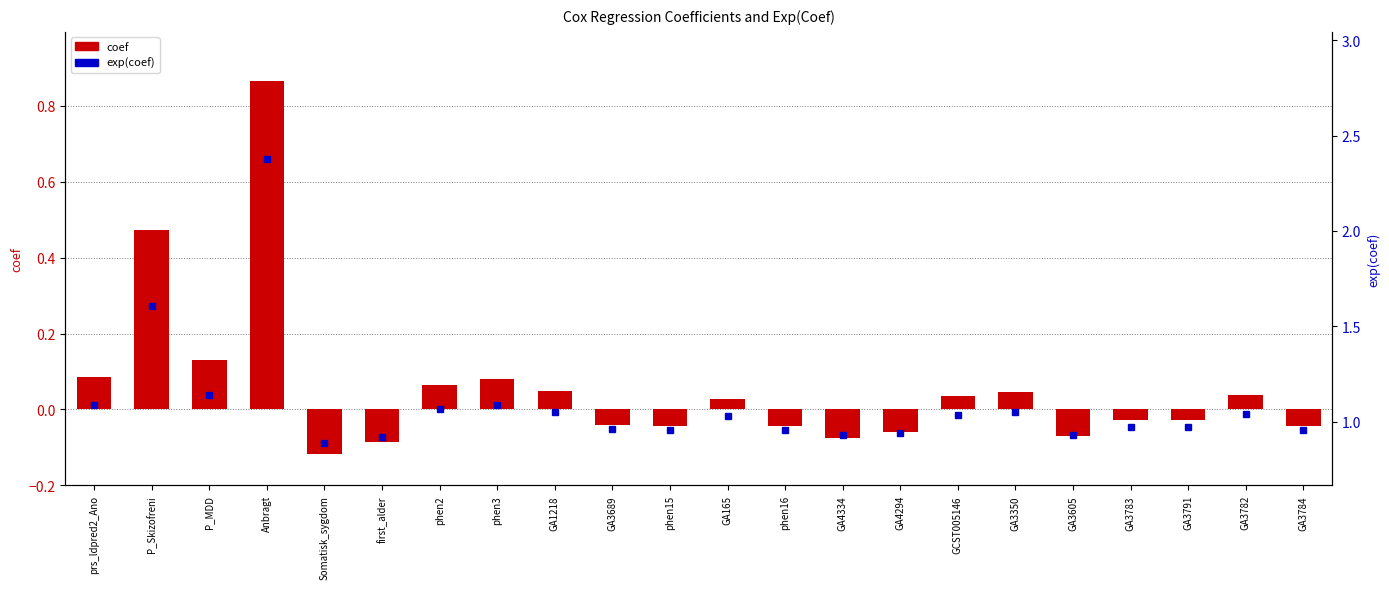

How many distinct data groups are displayed?

2